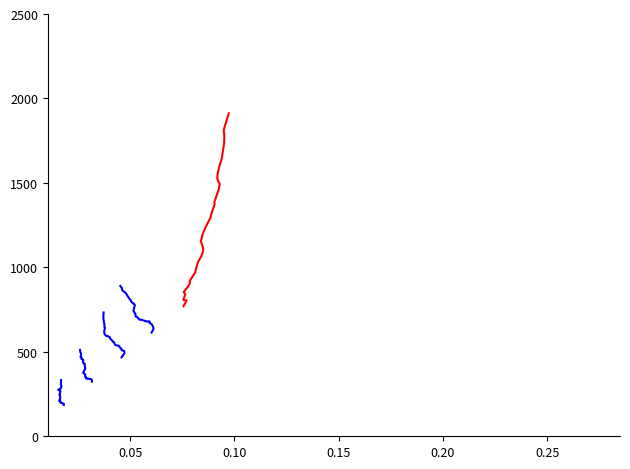

True or false: Total Cases Fayette and Total Cases Boone intersect in this chart.

False